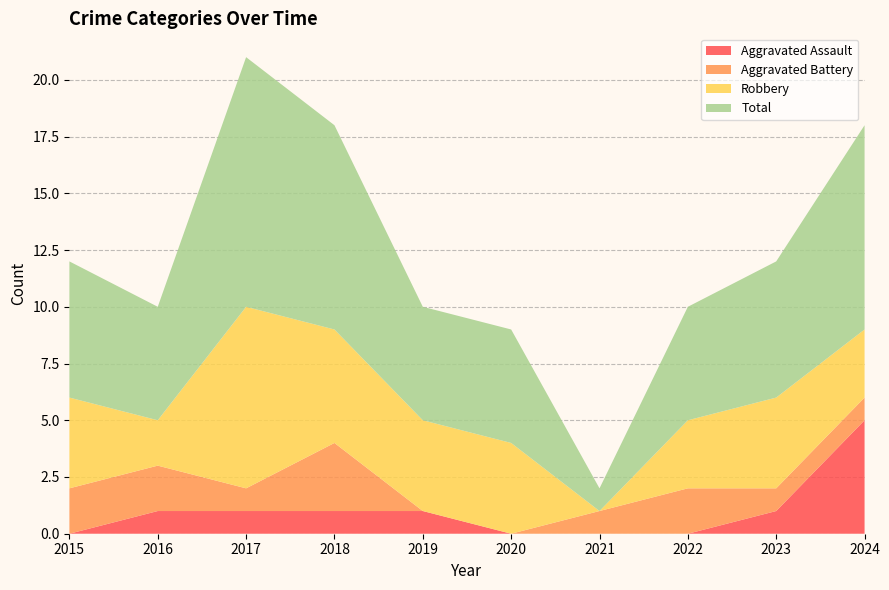

Reading left to right, what are all the values shown in this chart?

Aggravated Assault: 2015=0	2016=1	2017=1	2018=1	2019=1	2020=0	2021=0	2022=0	2023=1	2024=5
Aggravated Battery: 2015=2	2016=2	2017=1	2018=3	2019=0	2020=0	2021=1	2022=2	2023=1	2024=1
Robbery: 2015=4	2016=2	2017=8	2018=5	2019=4	2020=4	2021=0	2022=3	2023=4	2024=3
Total: 2015=6	2016=5	2017=11	2018=9	2019=5	2020=5	2021=1	2022=5	2023=6	2024=9